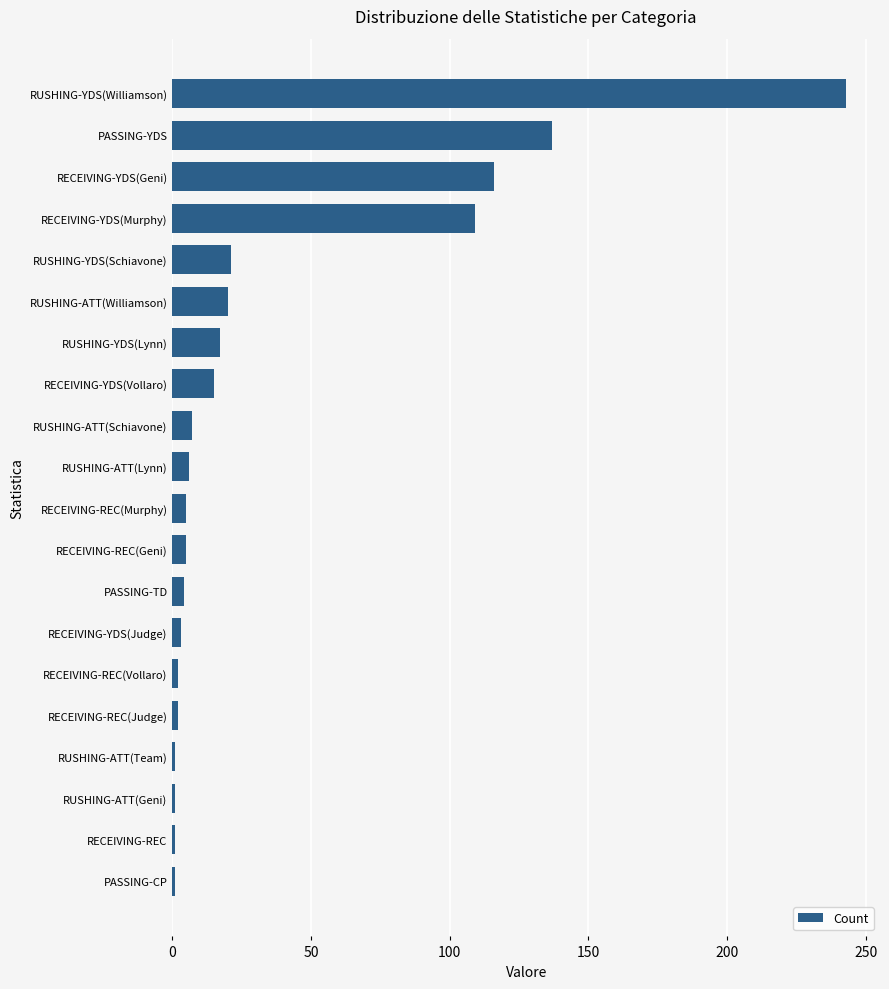

What is the sum of the values at RUSHING-YDS(Lynn) and RUSHING-YDS(Williamson)?

260